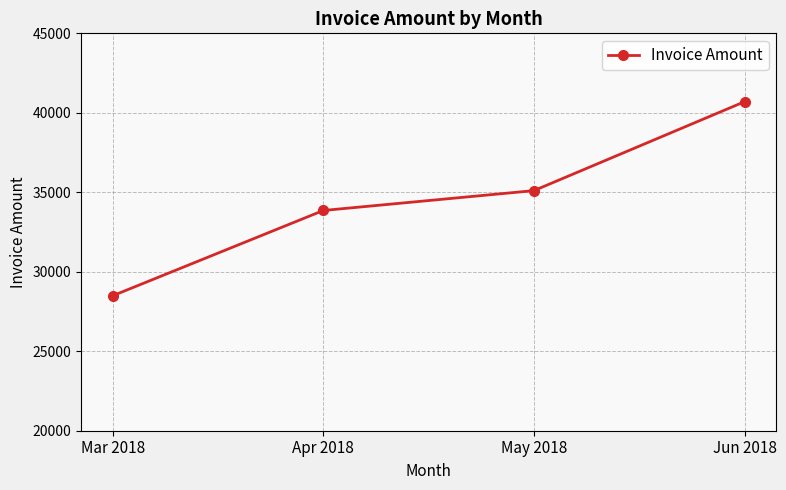

How many values are between 33855 and 40700?

3